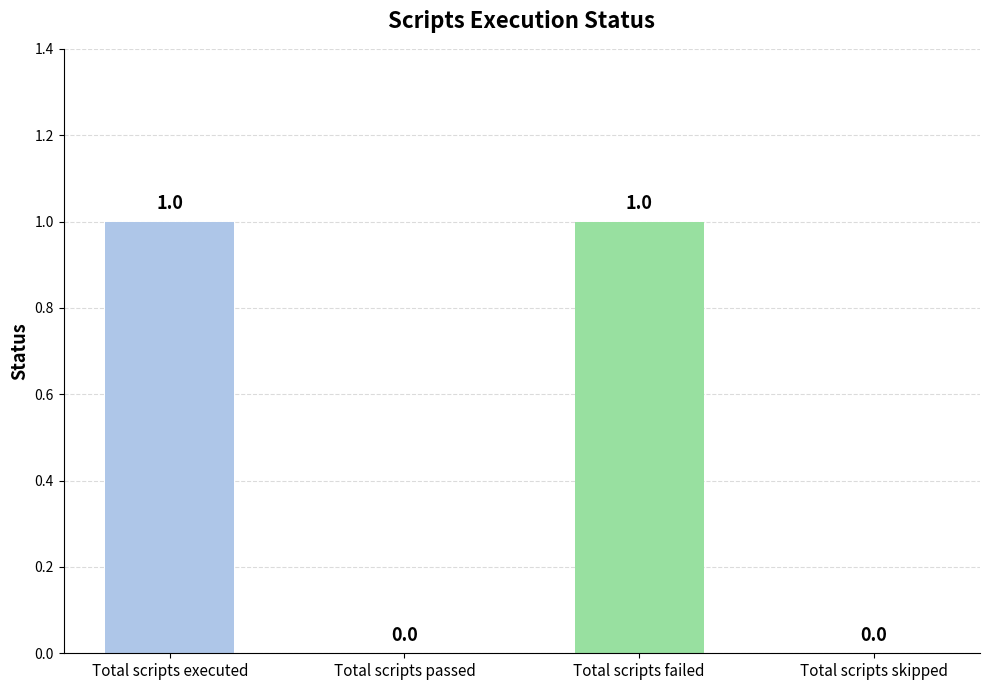

How many values are between 0 and 1?

4